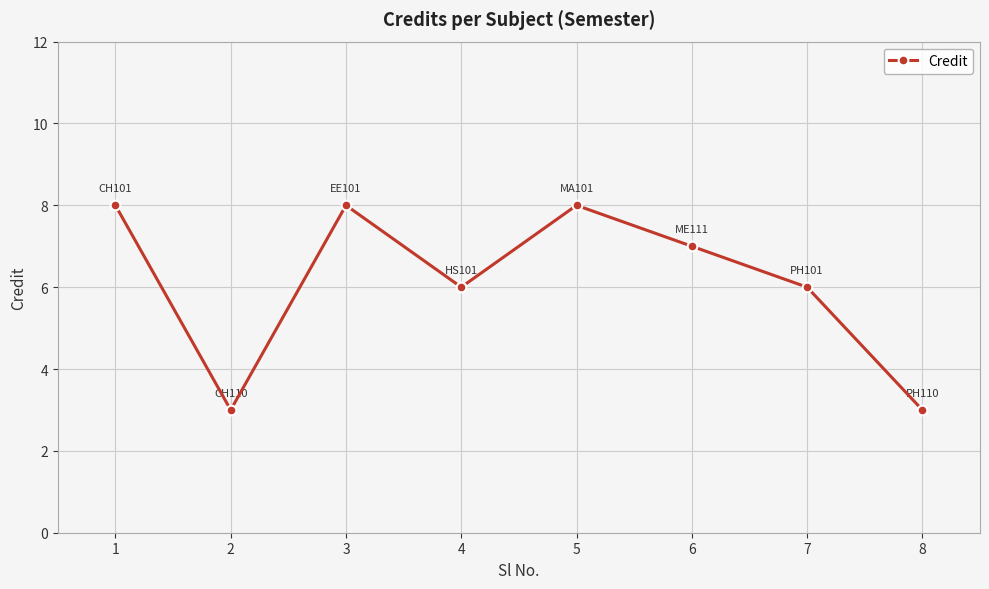

What is the change in value from 2 to 6?

+4